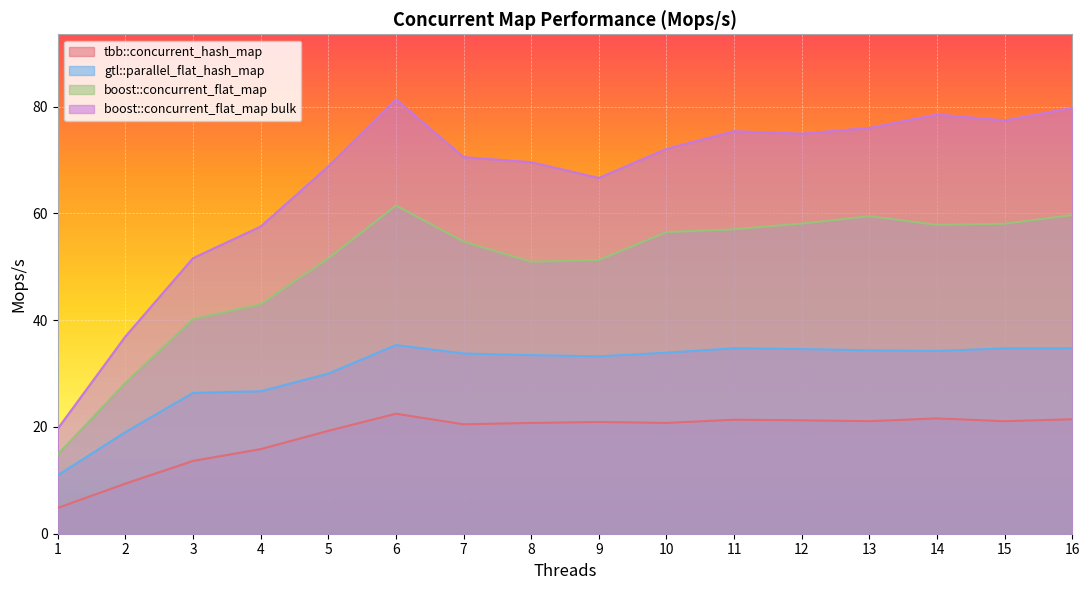

Read the boost::concurrent_flat_map value at 12.

58.1